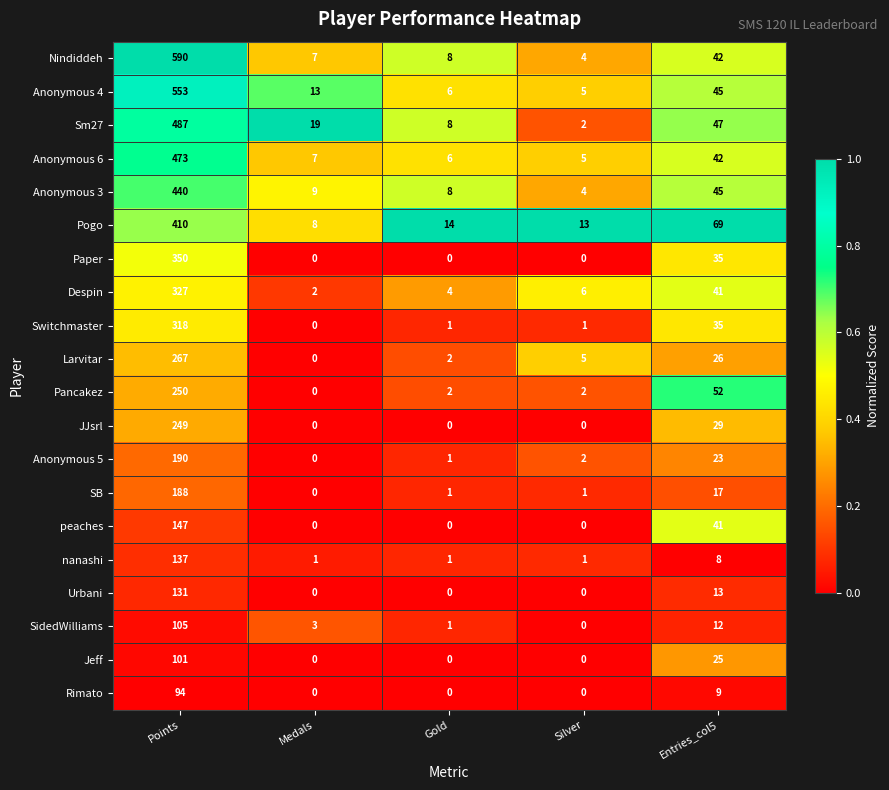

Which series has the largest range (max minus min)?

Nindiddeh